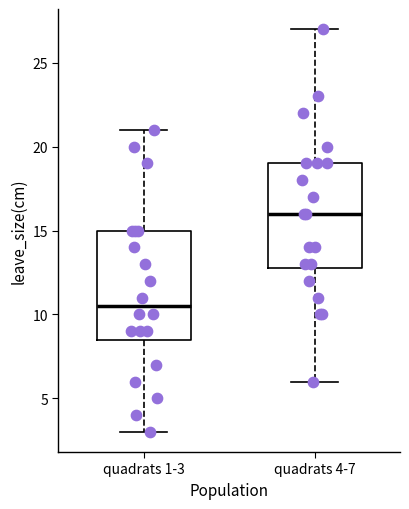

Reading left to right, read every box against the y-axis: the position of its median line, the range the box covers, and the ends of its whiskers. The values are not printed on the chart, so give them approximately, as read against the axis.

quadrats 1-3: median 10.5, box 8.5 to 15.0, whiskers 3.0 to 21.0
quadrats 4-7: median 16.0, box 13.0 to 19.0, whiskers 6.0 to 27.0